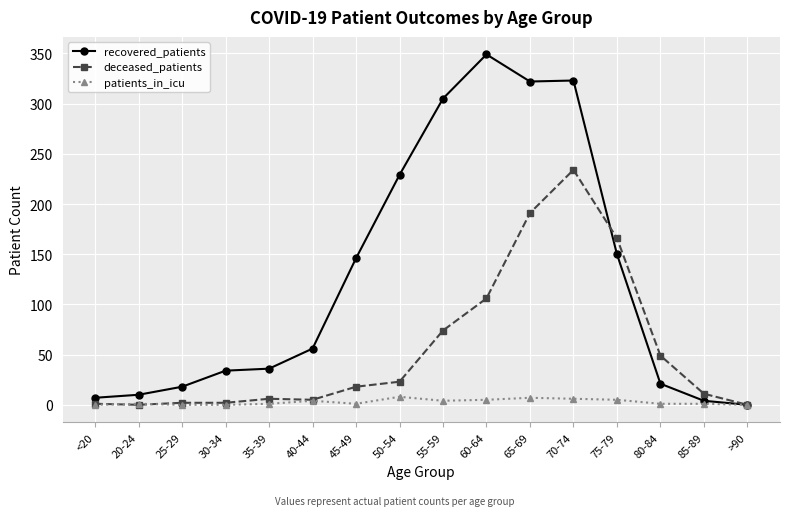

Is it true that recovered_patients equals 90 at 55-59?

False